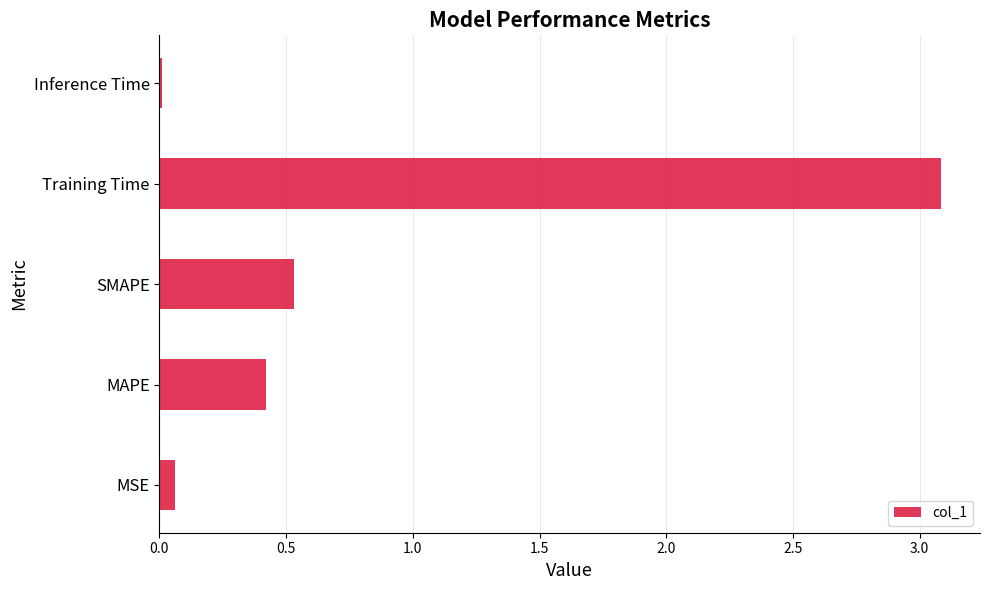

Which has a higher value, MAPE or Training Time?

Training Time